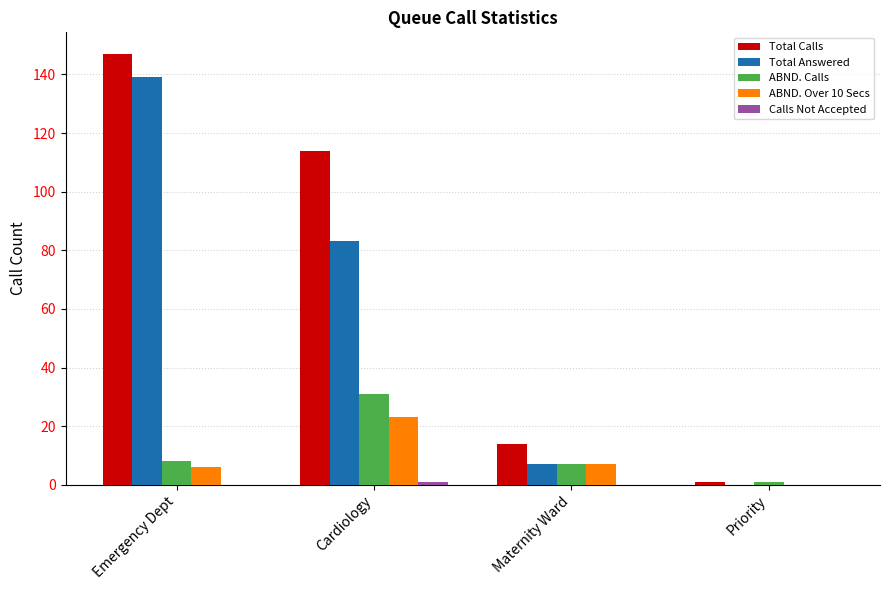

At which category is the sum across all series the highest?

Emergency Dept